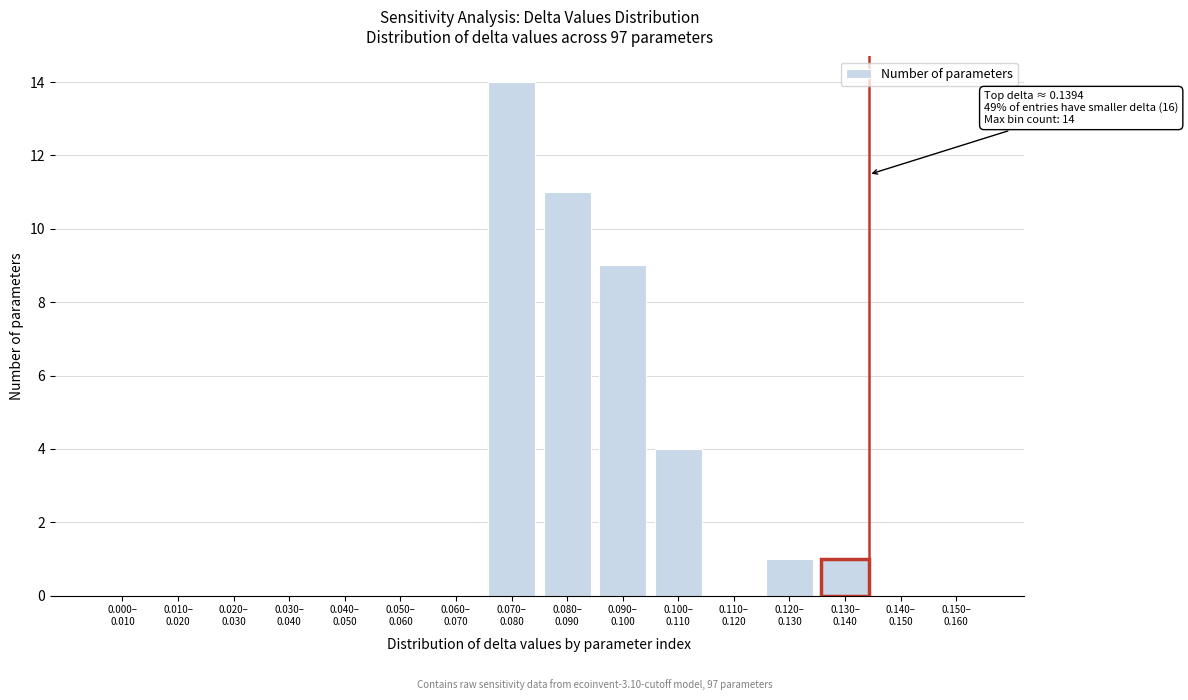

What is the maximum value shown in the chart?

14